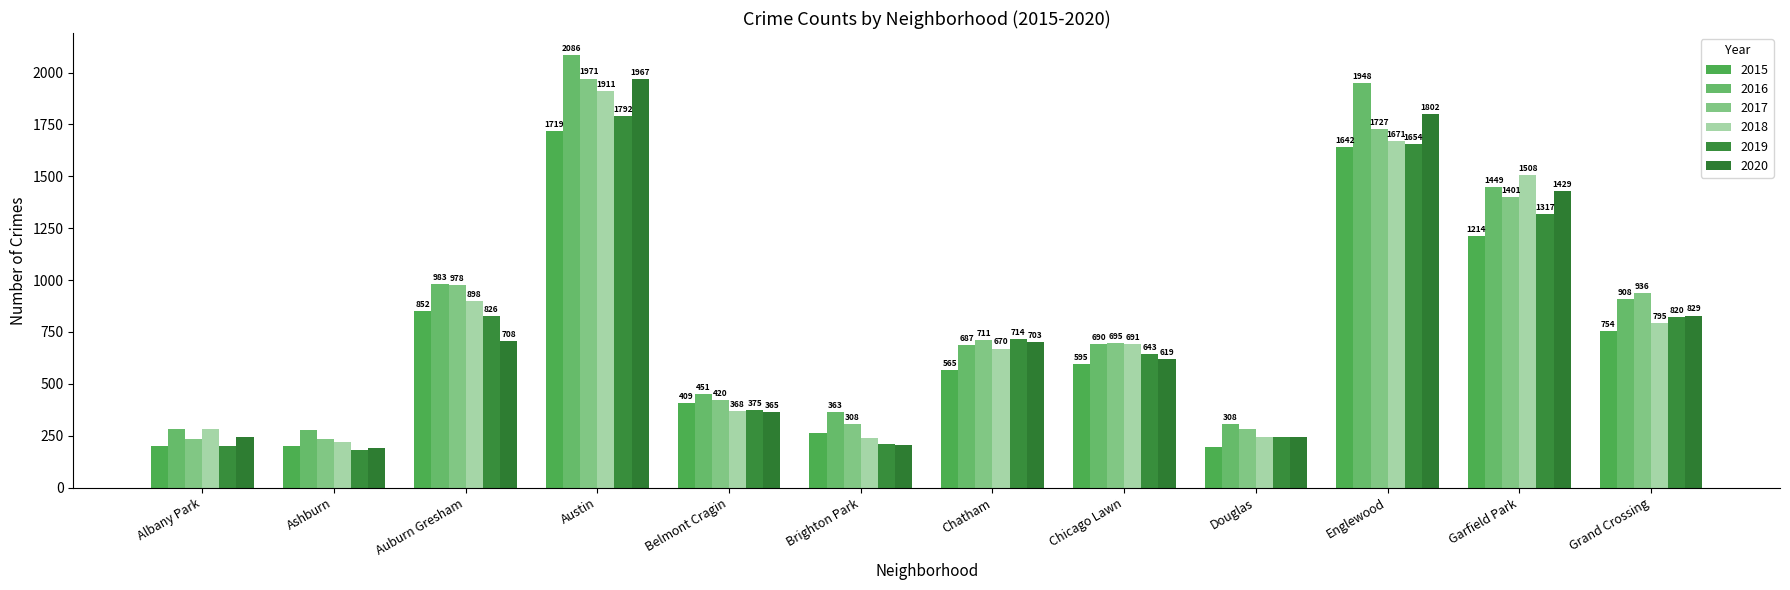

Reading left to right, transcribe all the data shown in this chart.

2015: Albany Park=199	Ashburn=199	Auburn Gresham=852	Austin=1719	Belmont Cragin=409	Brighton Park=262	Chatham=565	Chicago Lawn=595	Douglas=196	Englewood=1642	Garfield Park=1214	Grand Crossing=754
2016: Albany Park=282	Ashburn=276	Auburn Gresham=983	Austin=2086	Belmont Cragin=451	Brighton Park=363	Chatham=687	Chicago Lawn=690	Douglas=308	Englewood=1948	Garfield Park=1449	Grand Crossing=908
2017: Albany Park=234	Ashburn=233	Auburn Gresham=978	Austin=1971	Belmont Cragin=420	Brighton Park=308	Chatham=711	Chicago Lawn=695	Douglas=284	Englewood=1727	Garfield Park=1401	Grand Crossing=936
2018: Albany Park=281	Ashburn=218	Auburn Gresham=898	Austin=1911	Belmont Cragin=368	Brighton Park=239	Chatham=670	Chicago Lawn=691	Douglas=246	Englewood=1671	Garfield Park=1508	Grand Crossing=795
2019: Albany Park=199	Ashburn=180	Auburn Gresham=826	Austin=1792	Belmont Cragin=375	Brighton Park=212	Chatham=714	Chicago Lawn=643	Douglas=245	Englewood=1654	Garfield Park=1317	Grand Crossing=820
2020: Albany Park=246	Ashburn=193	Auburn Gresham=708	Austin=1967	Belmont Cragin=365	Brighton Park=204	Chatham=703	Chicago Lawn=619	Douglas=243	Englewood=1802	Garfield Park=1429	Grand Crossing=829